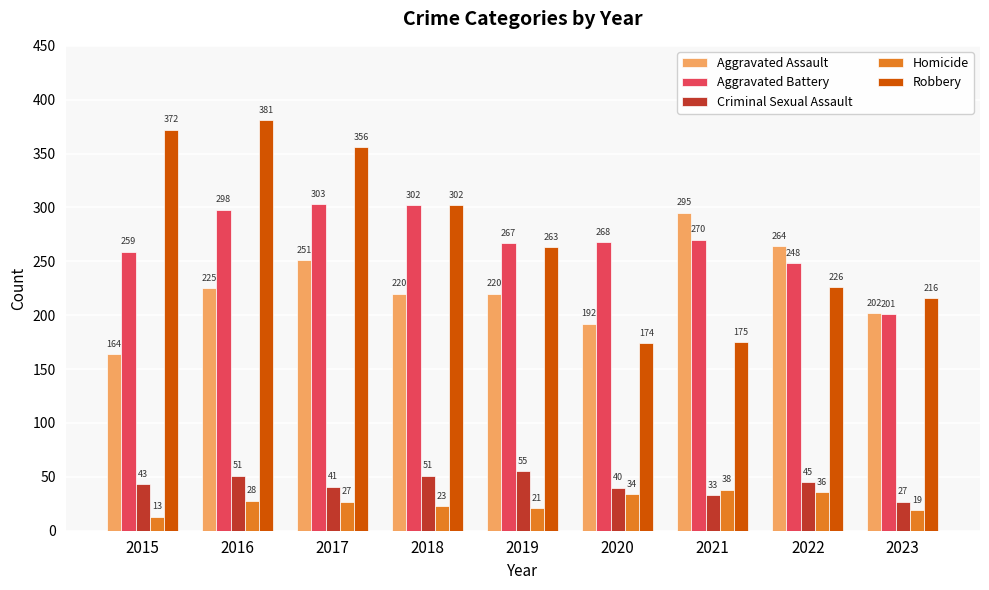

What is the average value of the Homicide series?

27